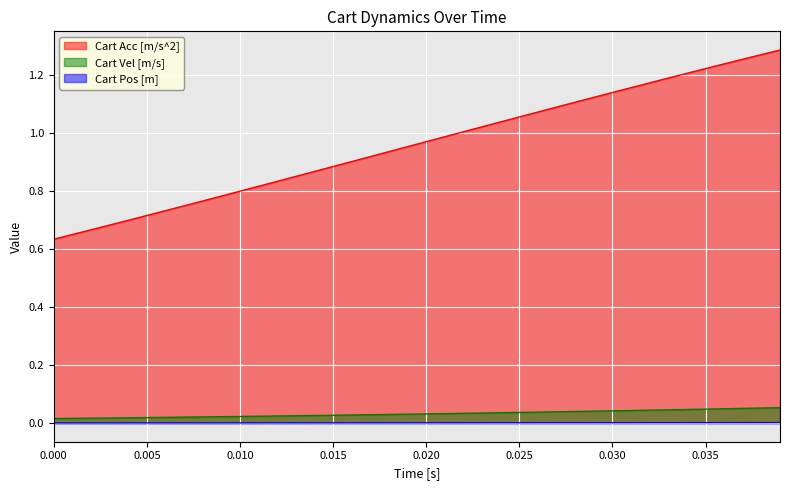

Does the chart display data point markers on the line(s)?

No